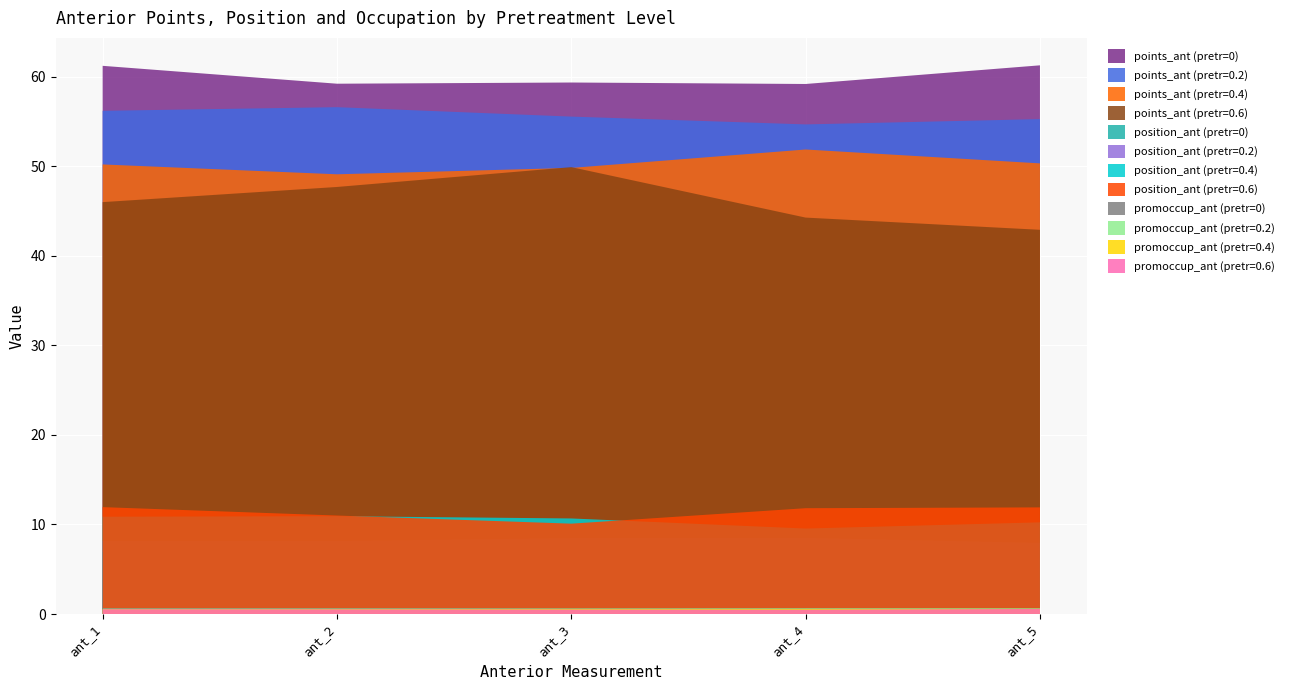

Reading right to left, what are all the values shown in this chart?

points_ant: ant_5=61.3	ant_4=59.2	ant_3=59.4	ant_2=59.2	ant_1=61.2
position_ant: ant_5=6.2	ant_4=7.6	ant_3=7.0	ant_2=7.5	ant_1=6.9
promoccup_ant: ant_5=0.7	ant_4=0.7	ant_3=0.6	ant_2=0.6	ant_1=0.7